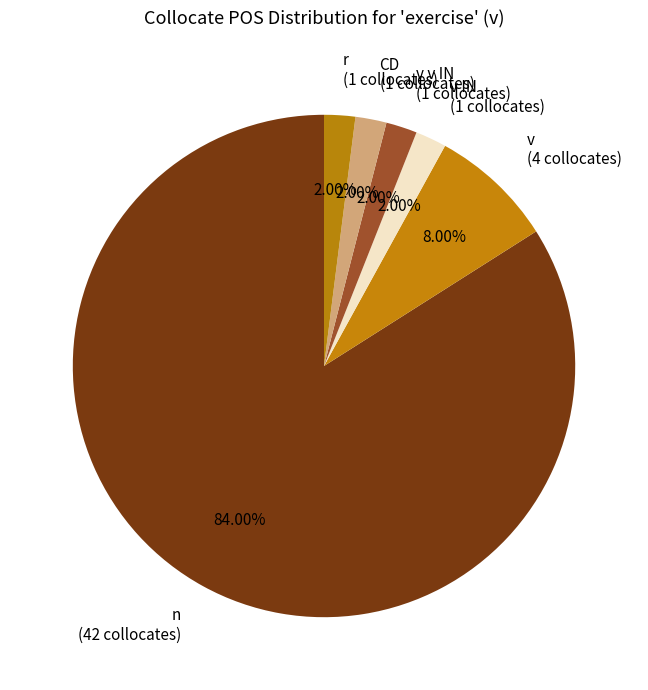

Between v v IN (1 collocates) and n (42 collocates), which is larger?

n (42 collocates)